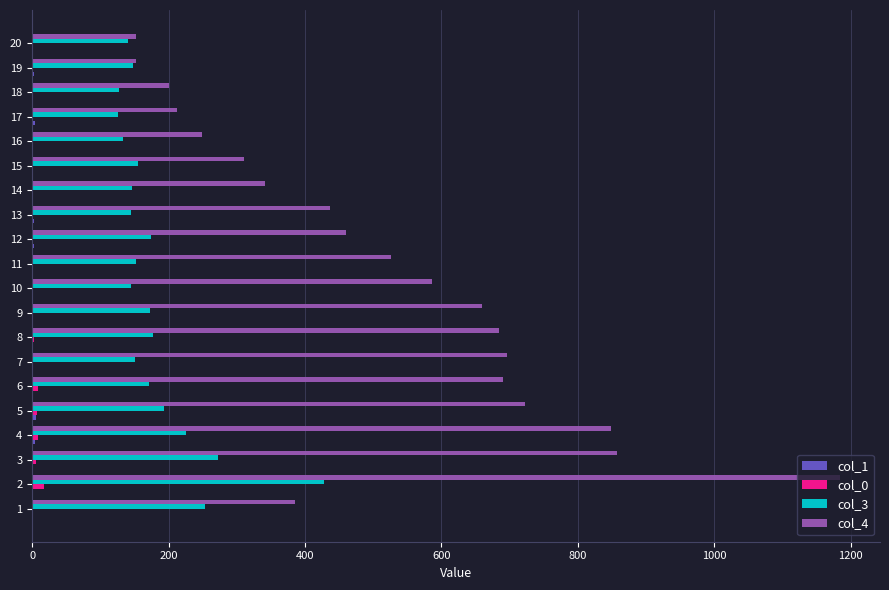

Is the value of col_0 at 11 greater than the value of col_4 at 17?

No